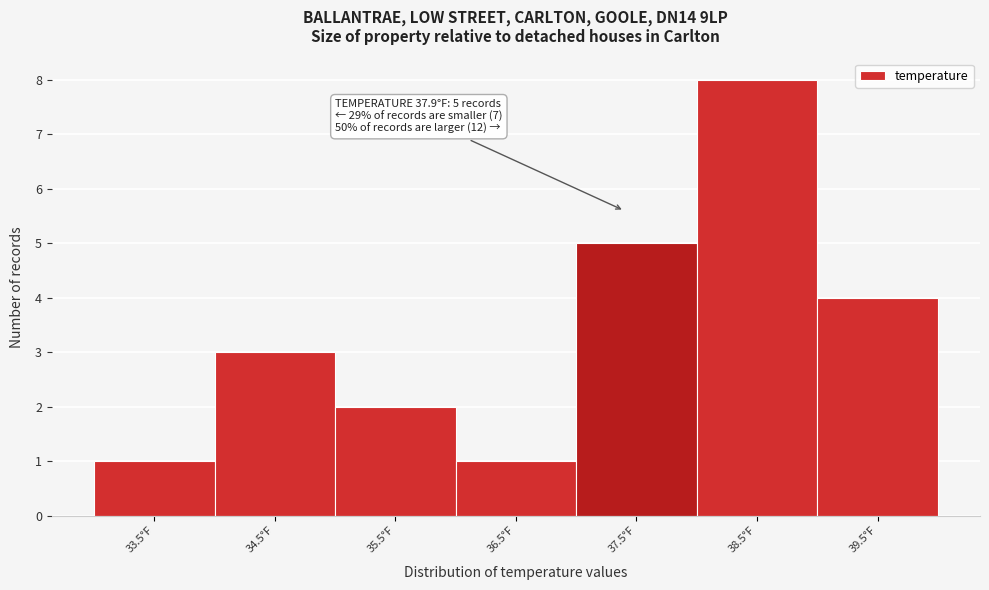

Reading left to right, what are all the values shown in this chart?

33.5°F=1	34.5°F=3	35.5°F=2	36.5°F=1	37.5°F=5	38.5°F=8	39.5°F=4